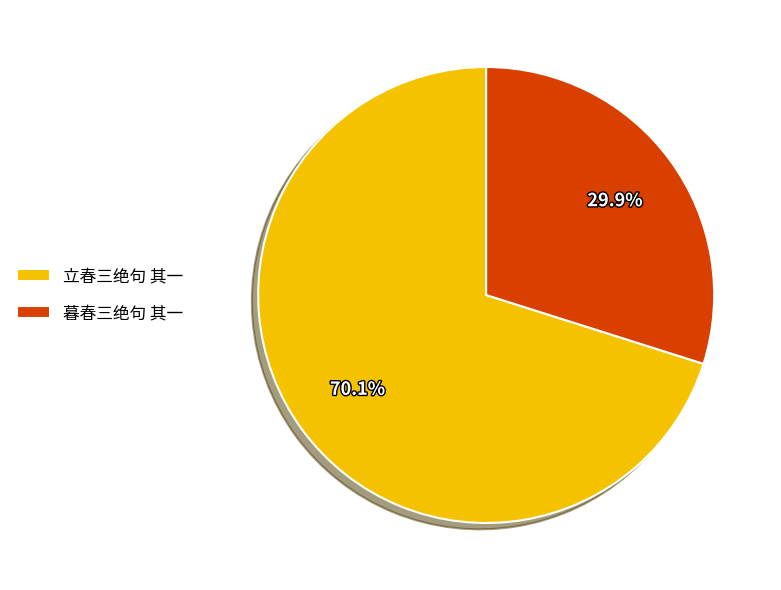

To the nearest percent, what percentage of the pie is 暮春三绝句 其一?

30%